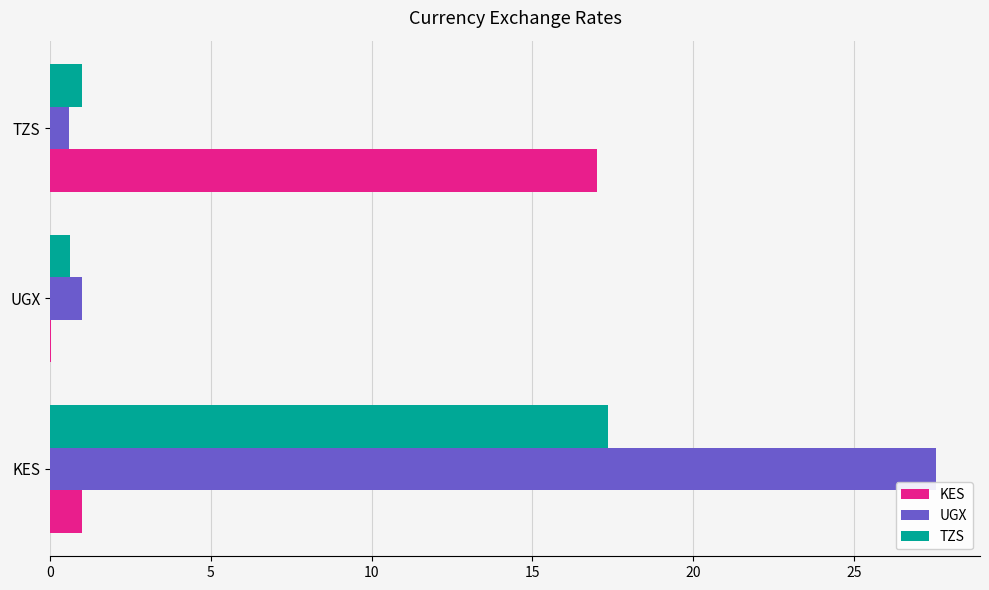

The value of TZS at KES is 17.3. True or false?

True